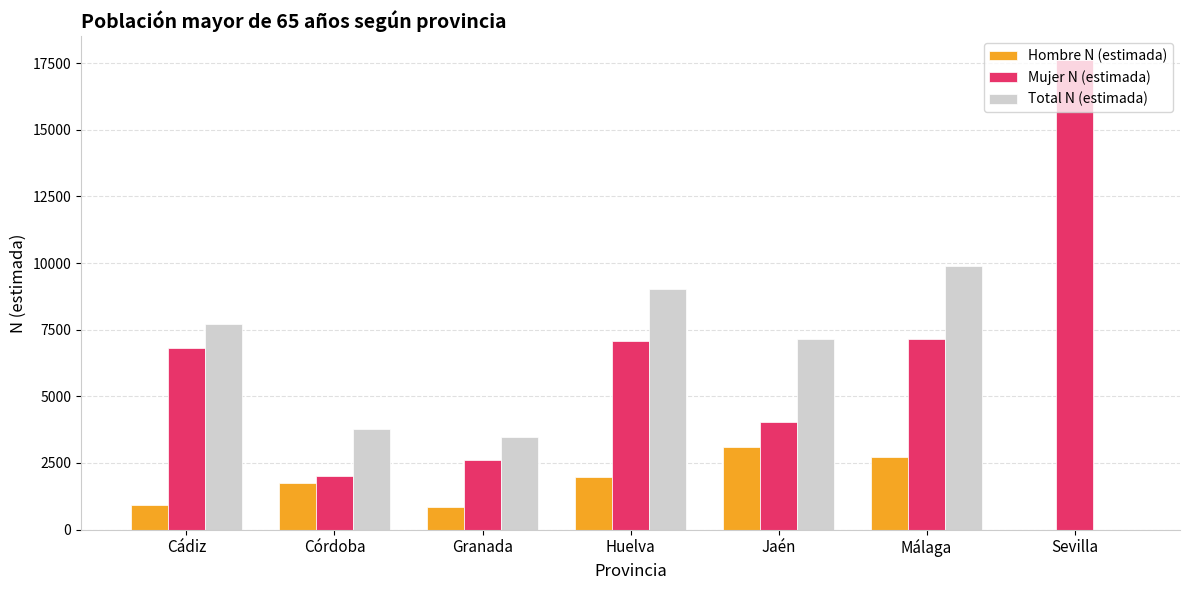

At which label does Total N (estimada) reach its peak?

Málaga